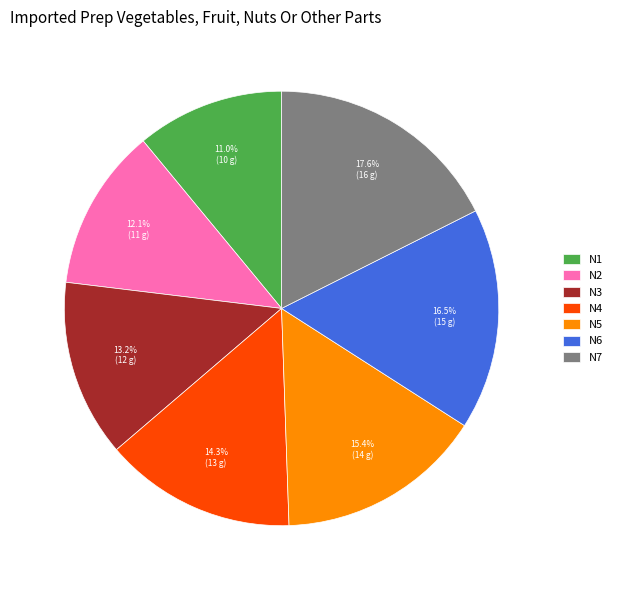

Rank the categories by value from highest to lowest.

N7, N6, N5, N4, N3, N2, N1